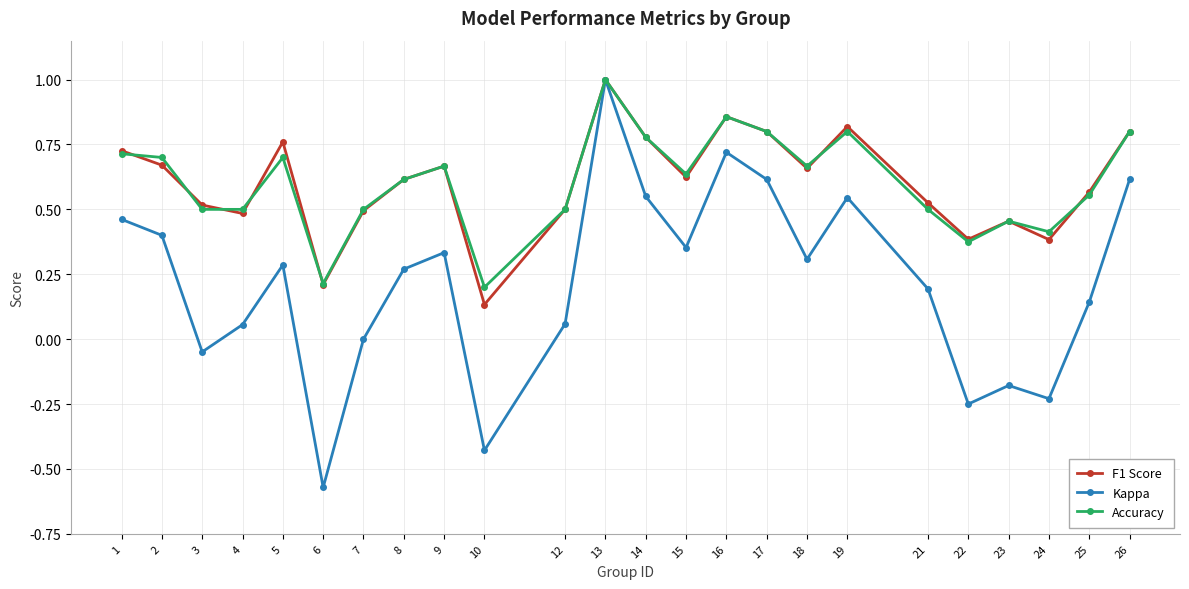

What is the maximum value shown in the chart?

1.0